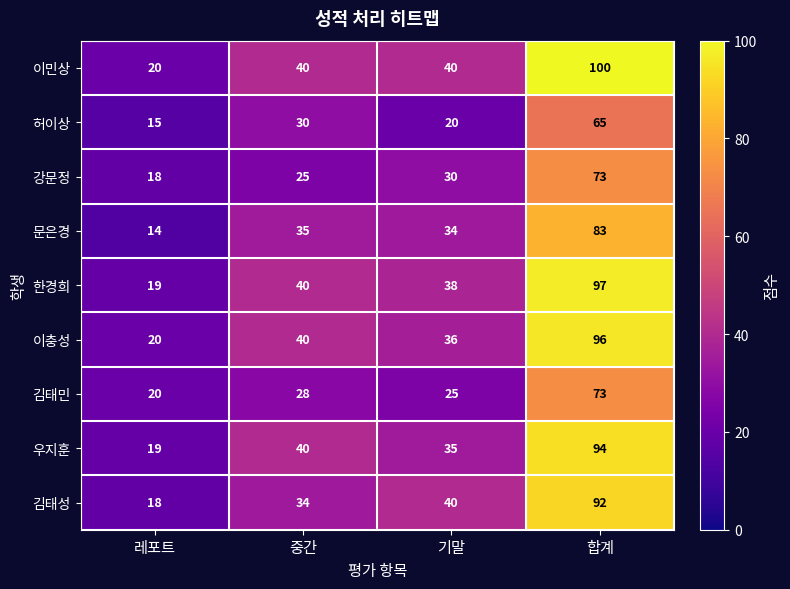

Which category has the highest value across all series?

합계